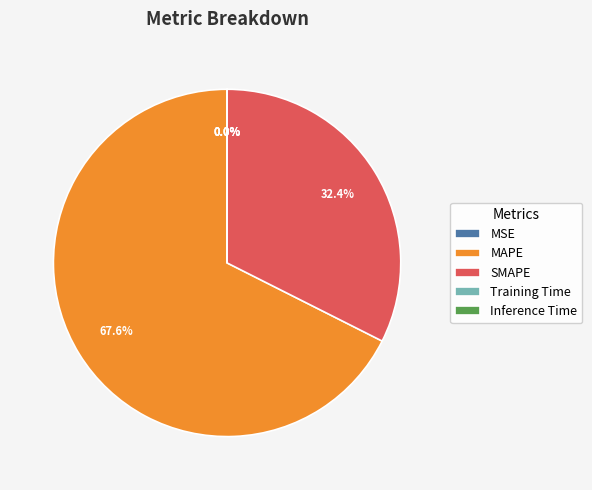

To the nearest percent, what is the average slice percentage?

20%